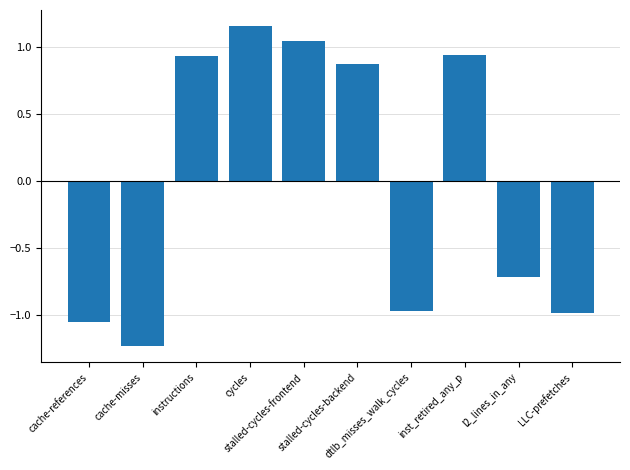

The value at cache-misses is -2.0. True or false?

False